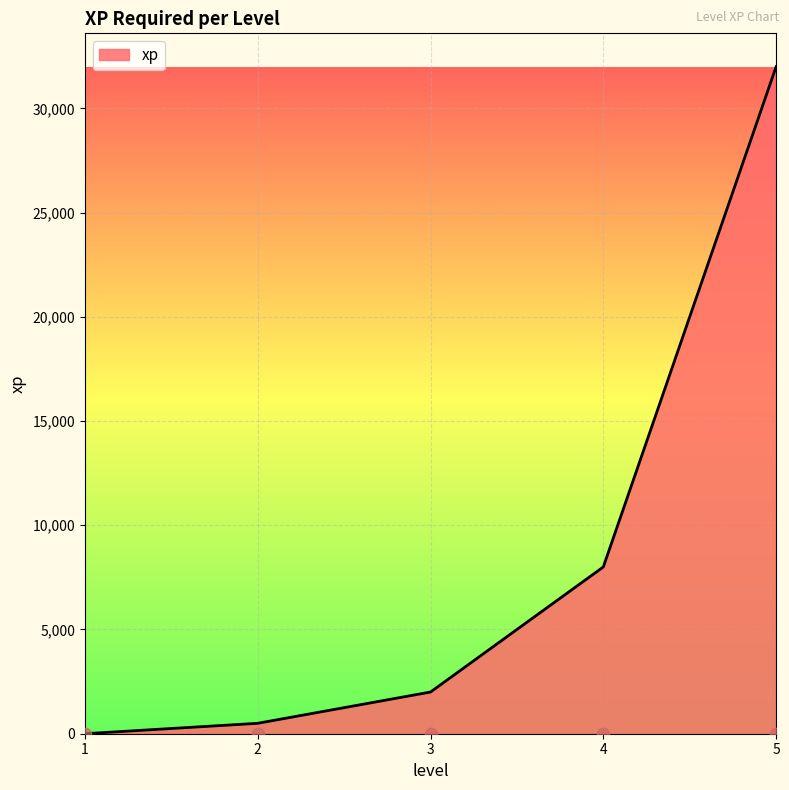

Approximately how many times larger is the value at 3 compared to 4?

0.2